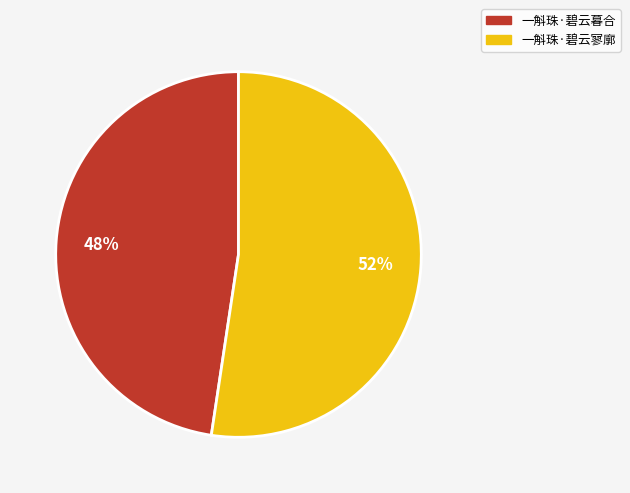

How many slices are in this pie chart?

2